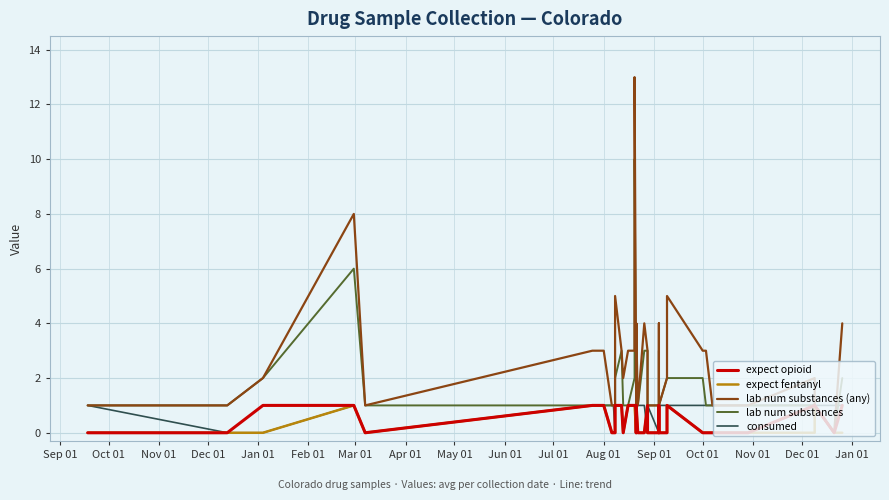

What is the maximum value for consumed?

1